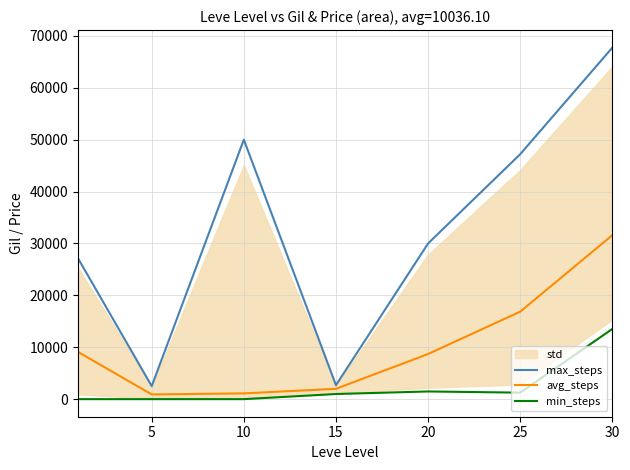

The value of max_steps at 20 is 51304.8. True or false?

False